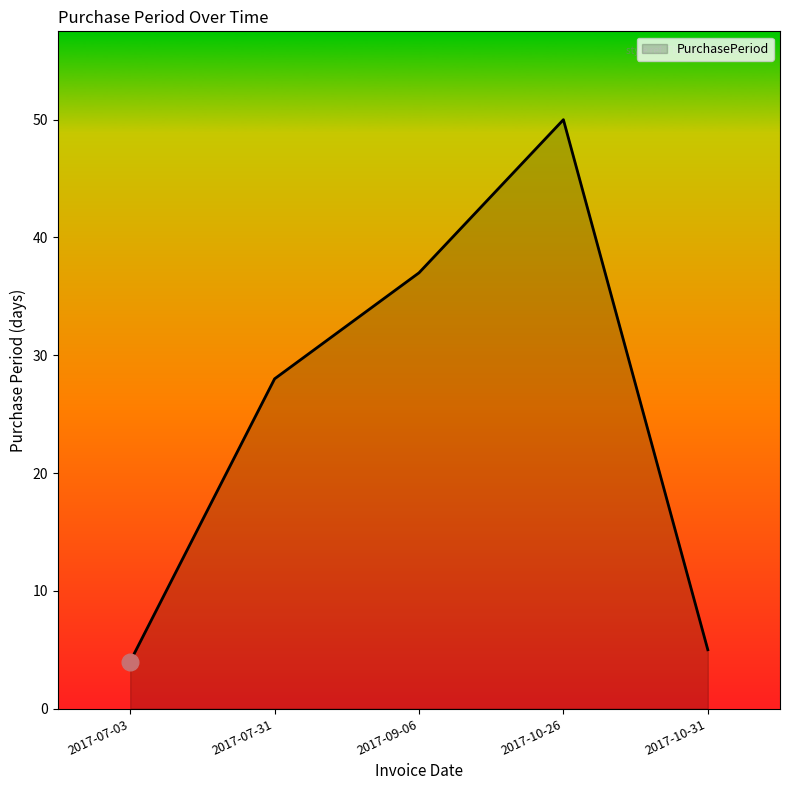

What is the difference between the maximum and minimum values?

46